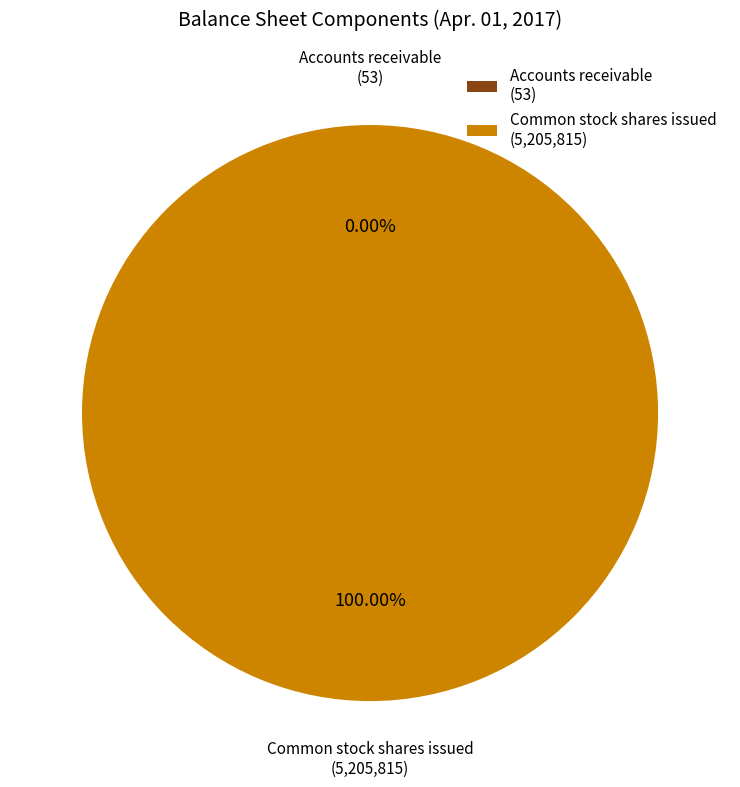

Is there any slice that represents more than half of the pie?

Yes